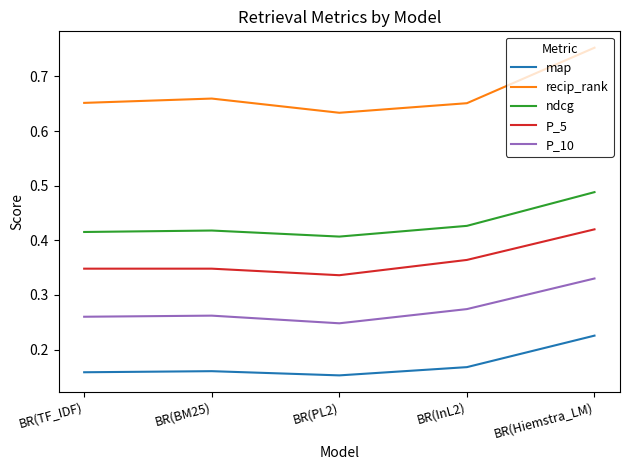

What is the total value across all series at BR(Hiemstra_LM)?

2.2